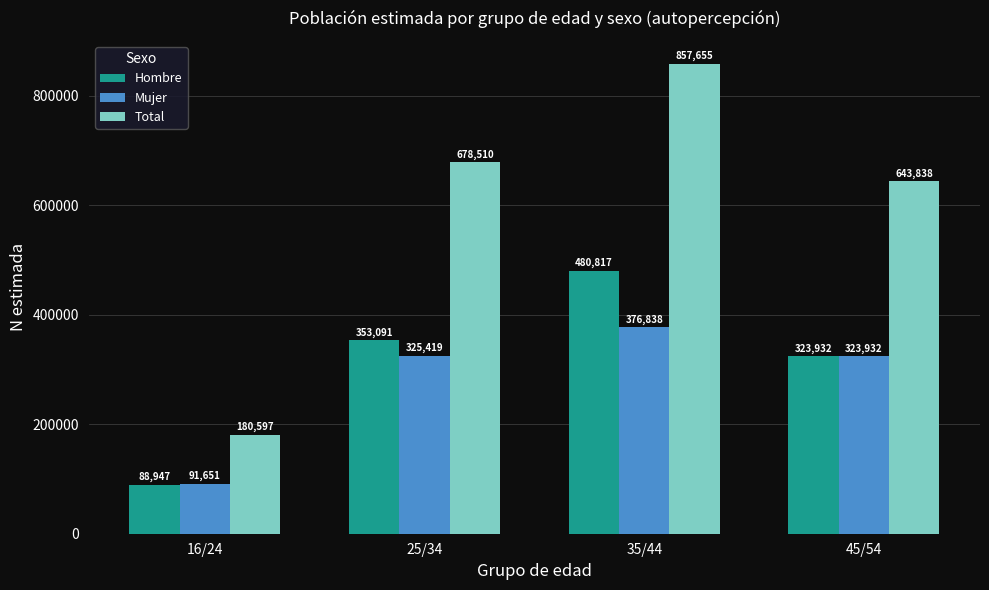

What is the greatest value displayed?

857655